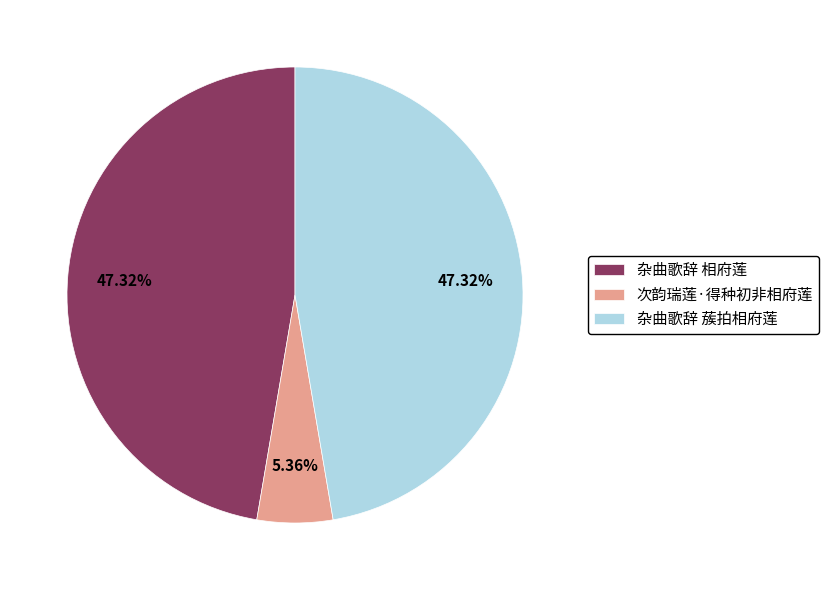

Which slice is the smallest?

次韵瑞莲·得种初非相府莲